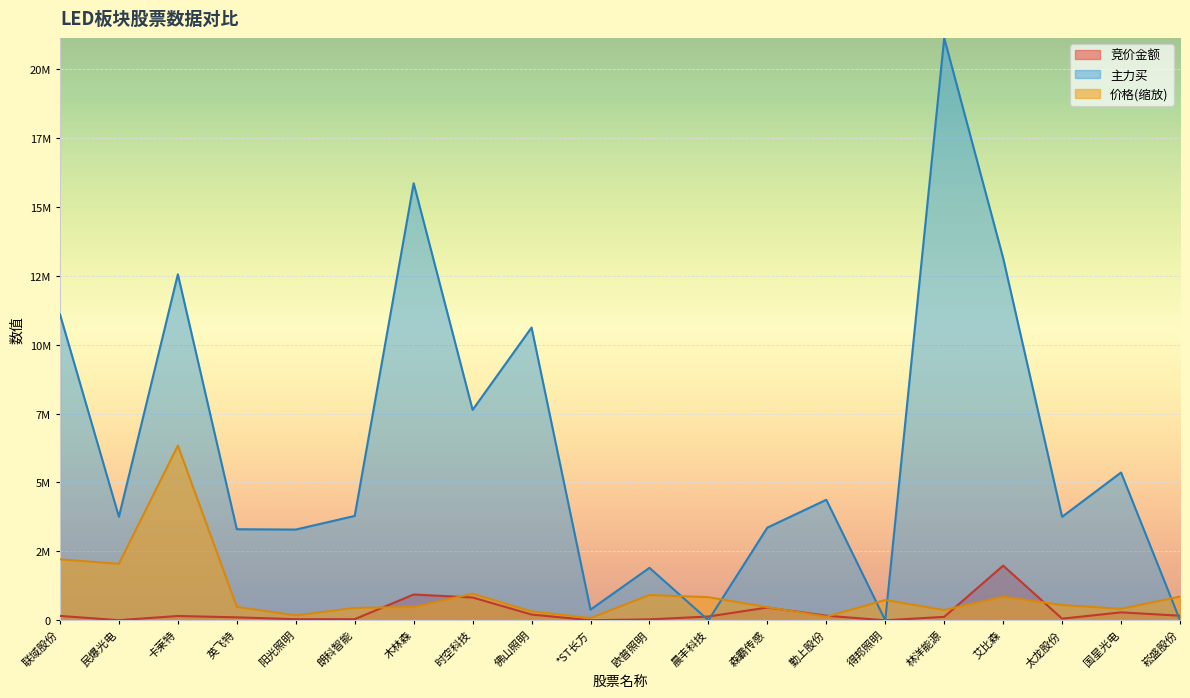

At which category does 价格 reach its first local valley?

民爆光电